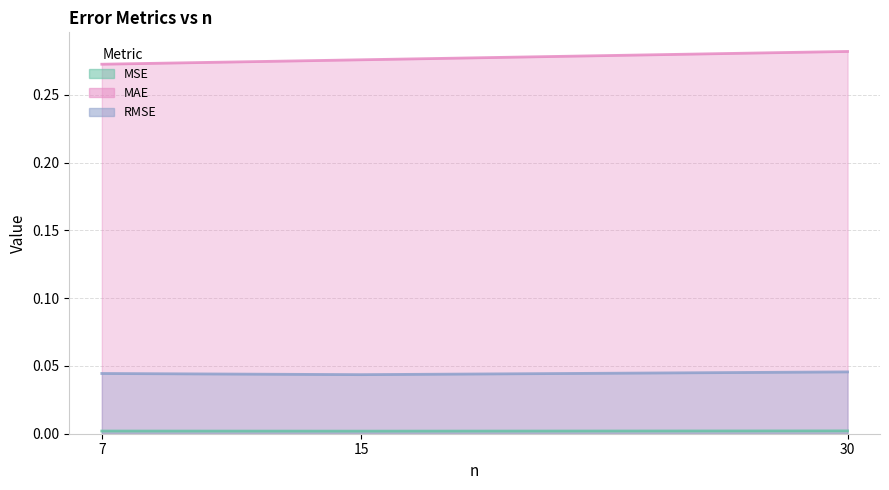

Between 15 and 7, which is larger?

7